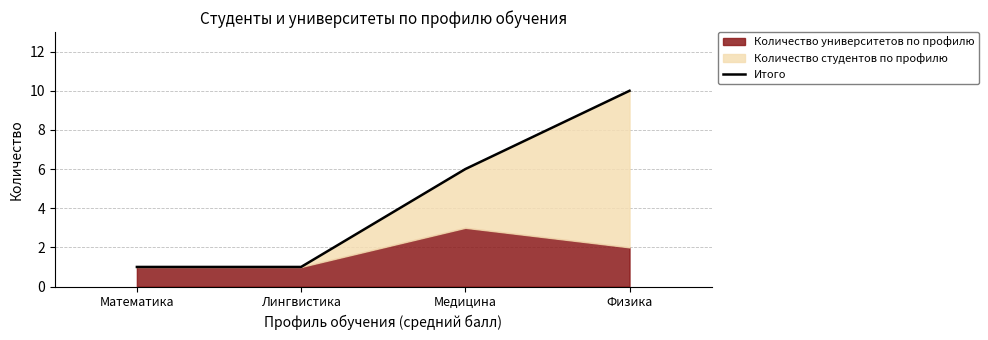

Reading left to right, transcribe all the data shown in this chart.

1	1	6	10